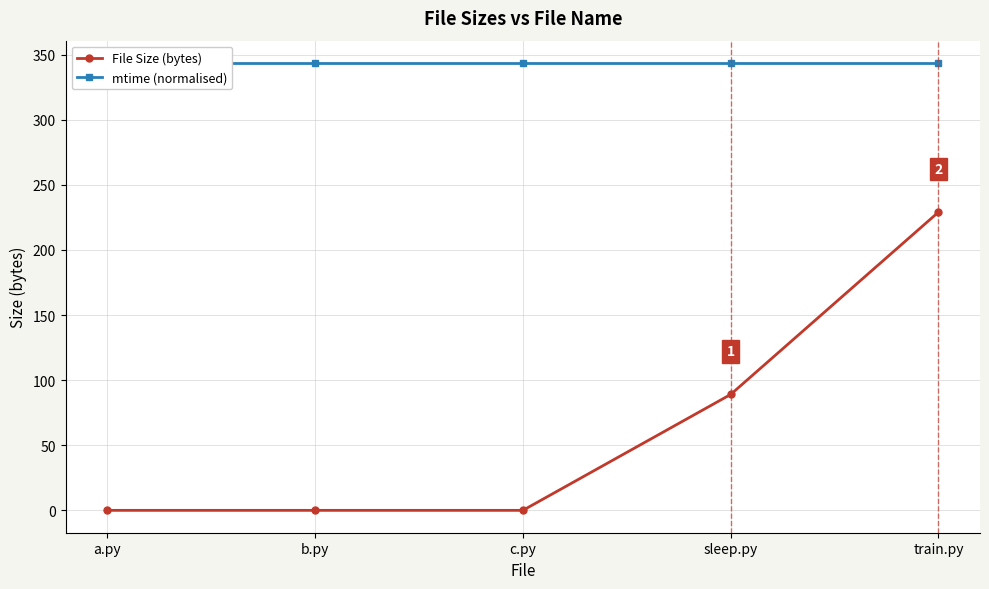

True or false: File Size (bytes) has a value of 0.0 at a.py.

True